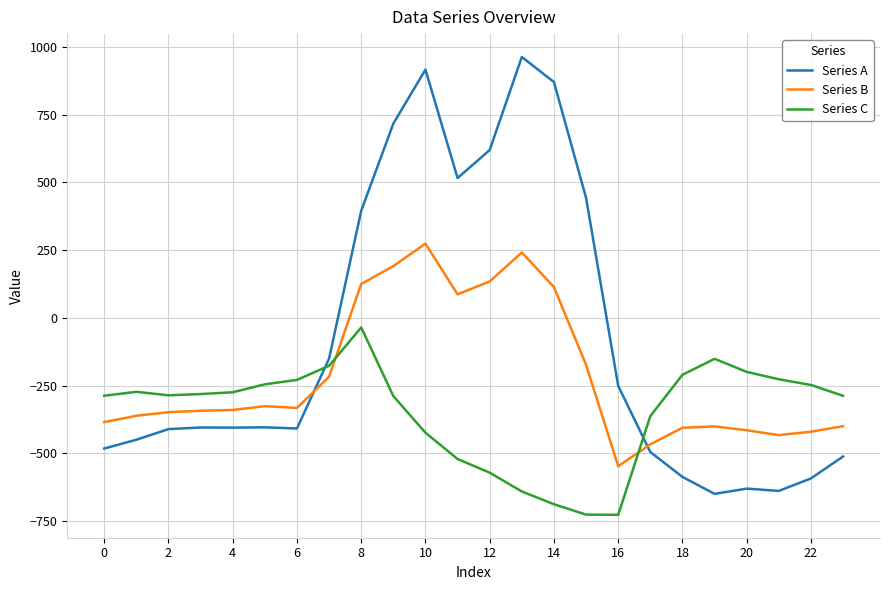

What is the difference between the maximum and minimum values in the Series A series?

1611.9